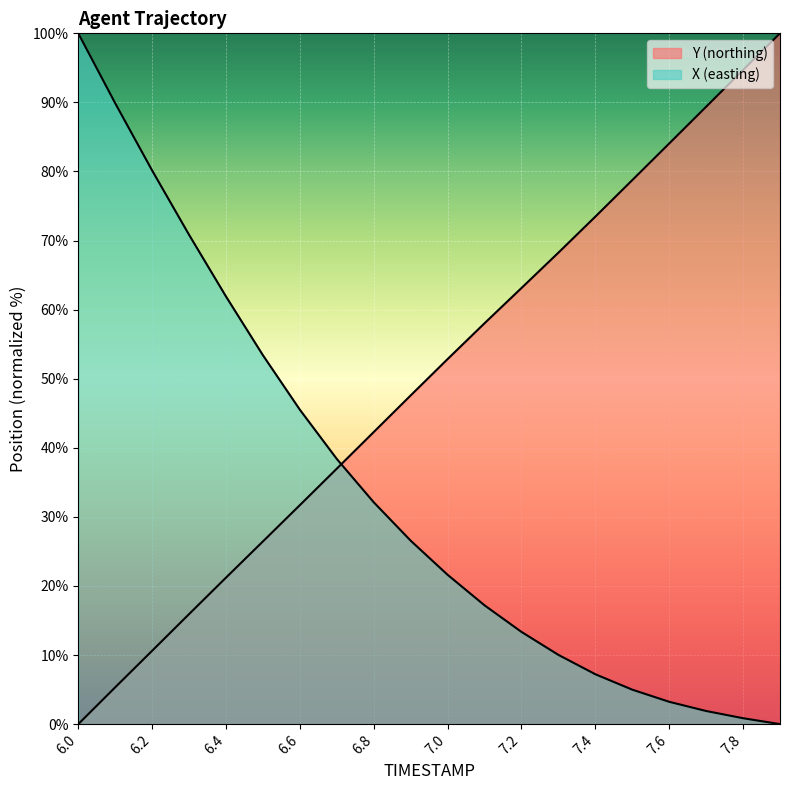

Which series changed the most between 7.4 and 7.6?

Y